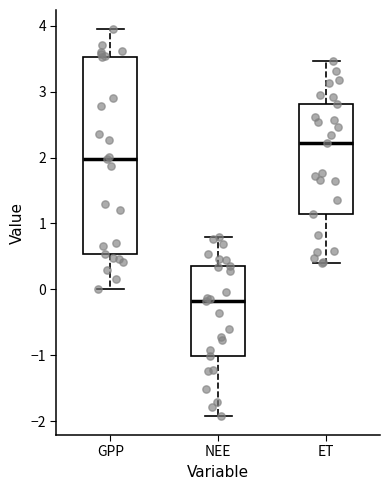

Which box has the lowest median line?

NEE